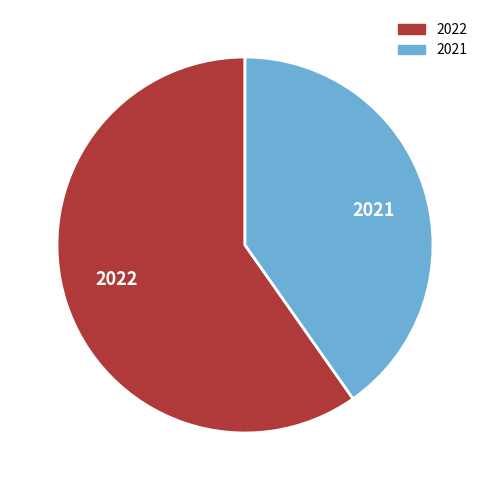

Rank the categories by value from lowest to highest.

2021, 2022